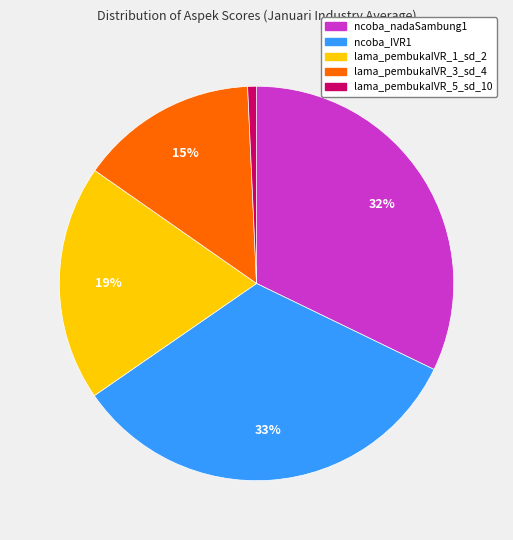

What is the largest slice in the pie chart?

ncoba_IVR1